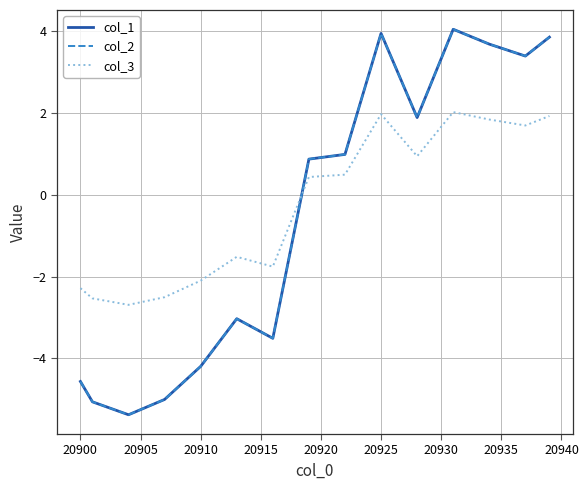

List the series in order of their peak value, highest first.

col_1, col_2, col_3